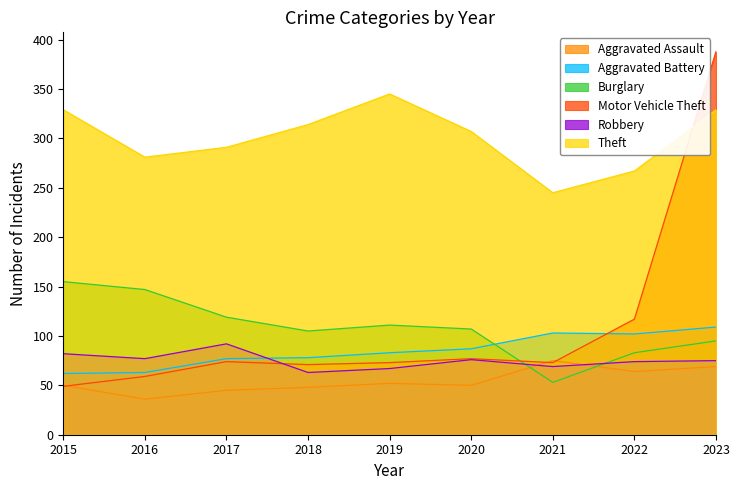

In Aggravated Battery, how many points are lower than both neighbors (excluding endpoints)?

1